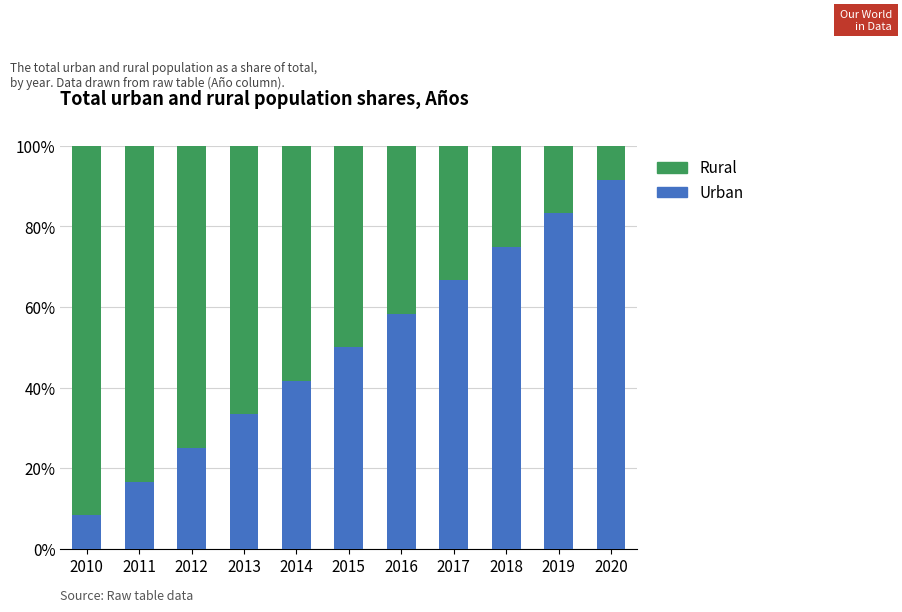

What are all the series names shown in the legend?

Rural, Urban